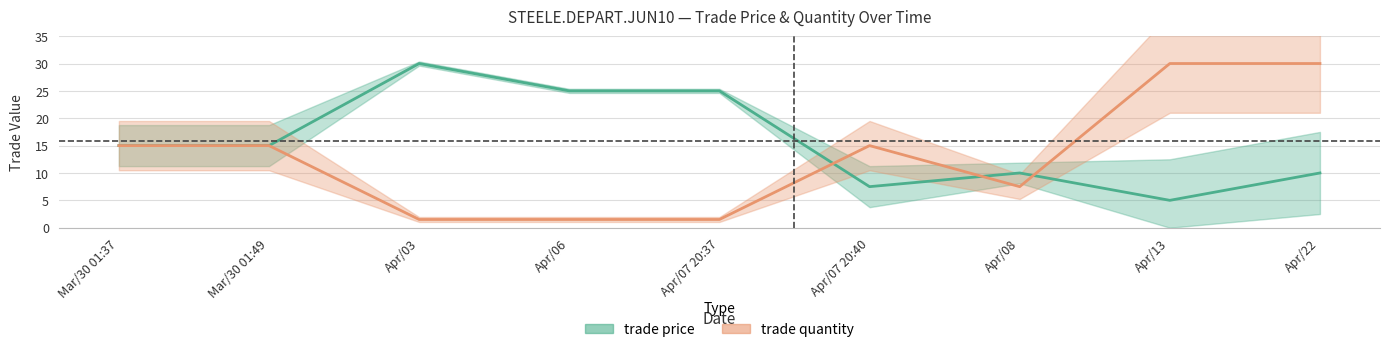

What is the minimum value shown in the chart?

1.5